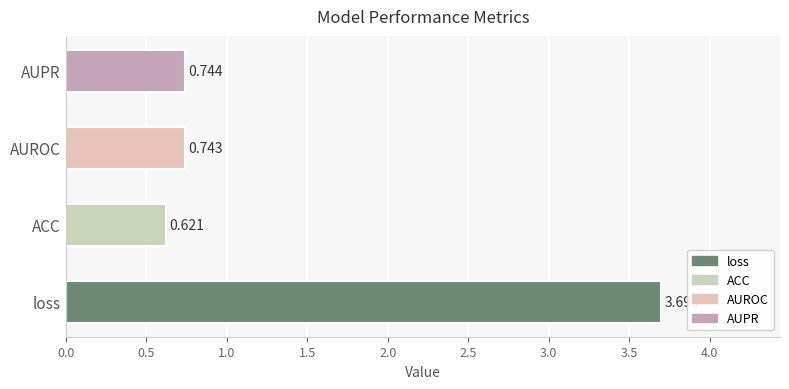

What is the maximum value shown in the chart?

3.7